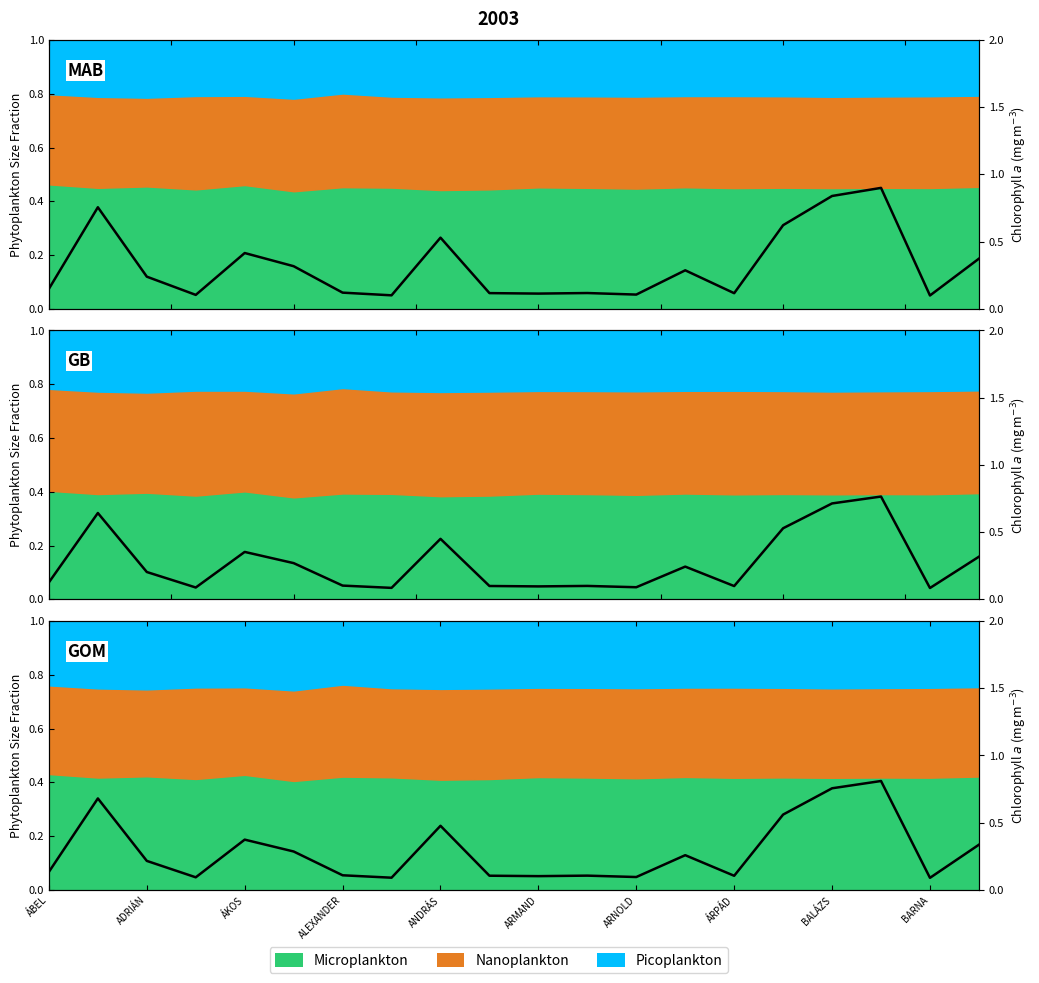

What position from the right is ÁDÁM?

19